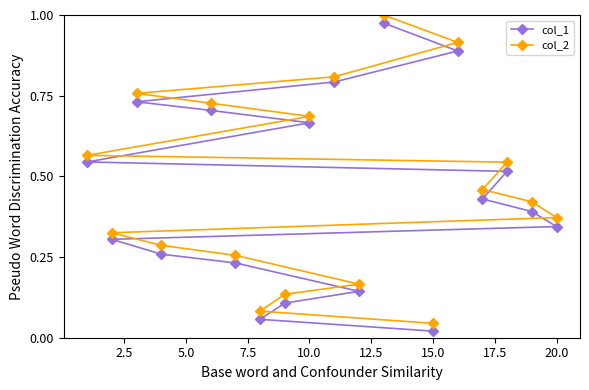

At which label does col_1 reach its minimum?

15.0